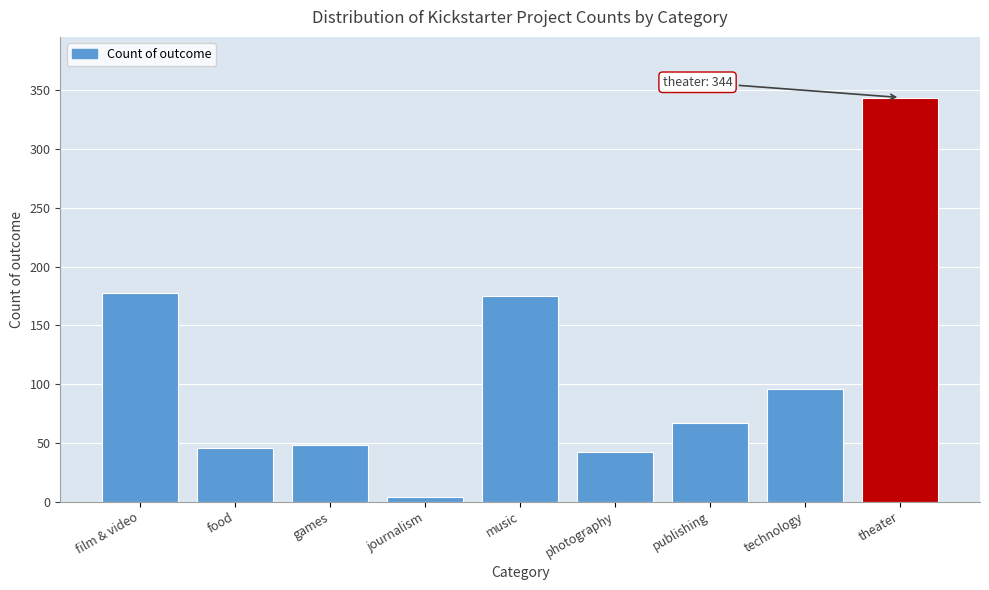

Reading right to left, extract all data points from this chart.

344	96	67	42	175	4	48	46	178